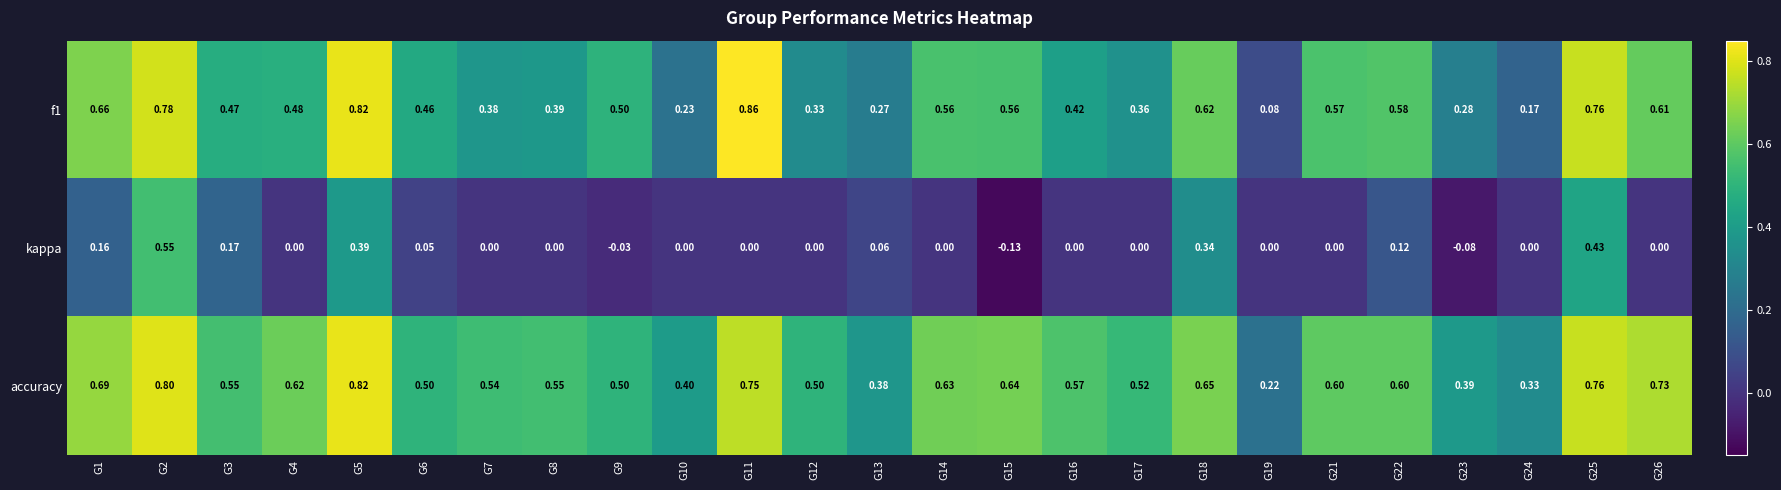

Which series has the largest total across all categories?

accuracy